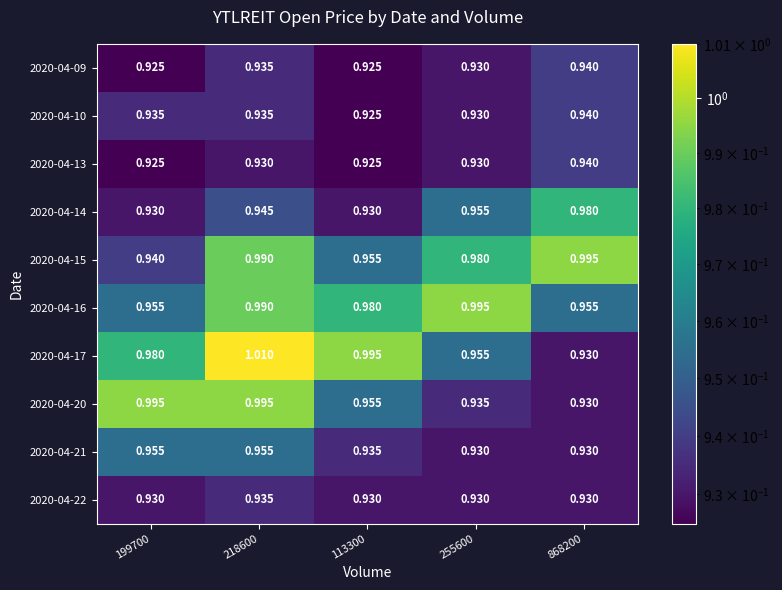

Is the value of 2020-04-09 at 199700 greater than the value of 2020-04-17 at 255600?

No